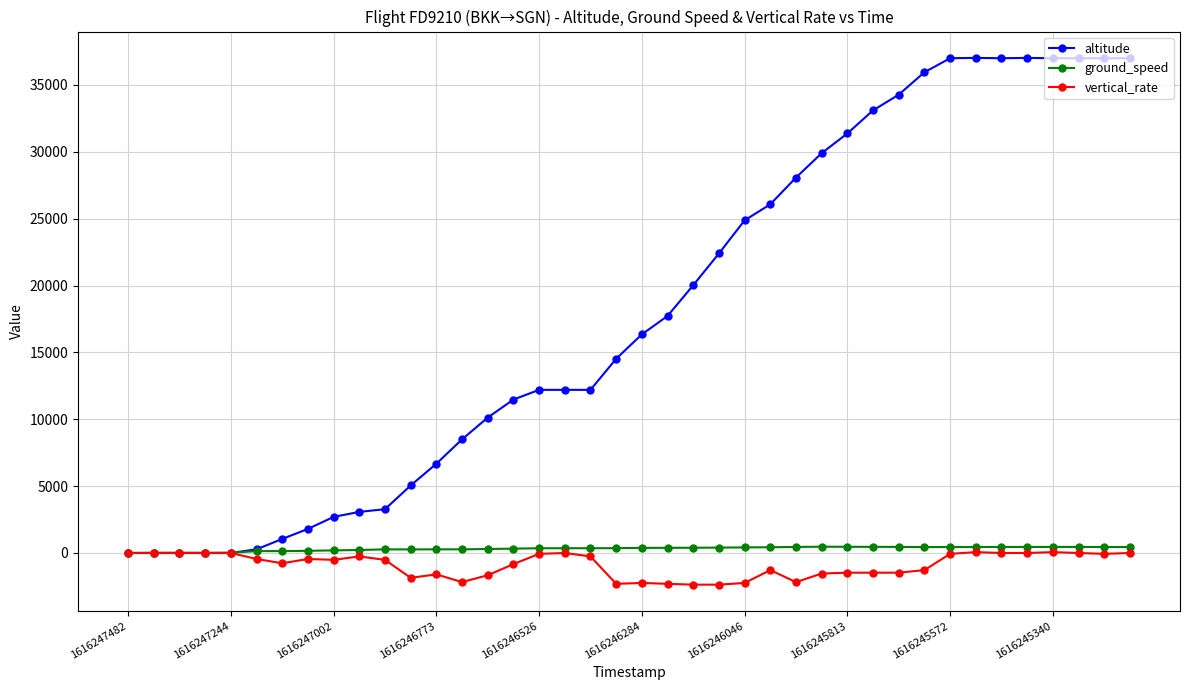

Which series has the widest spread of values?

altitude